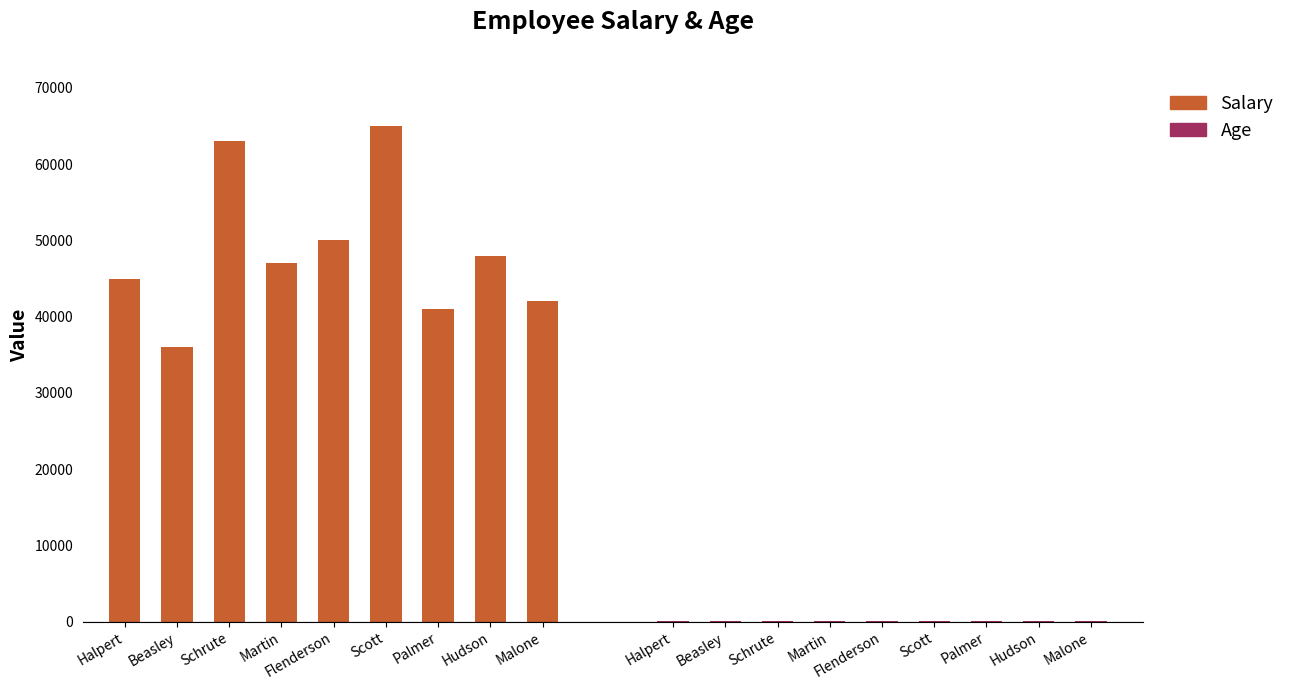

Reading right to left, transcribe all the data shown in this chart.

Salary: Malone=42000	Hudson=48000	Palmer=41000	Scott=65000	Flenderson=50000	Martin=47000	Schrute=63000	Beasley=36000	Halpert=45000
Age: Malone=31	Hudson=38	Palmer=32	Scott=35	Flenderson=32	Martin=31	Schrute=29	Beasley=30	Halpert=30